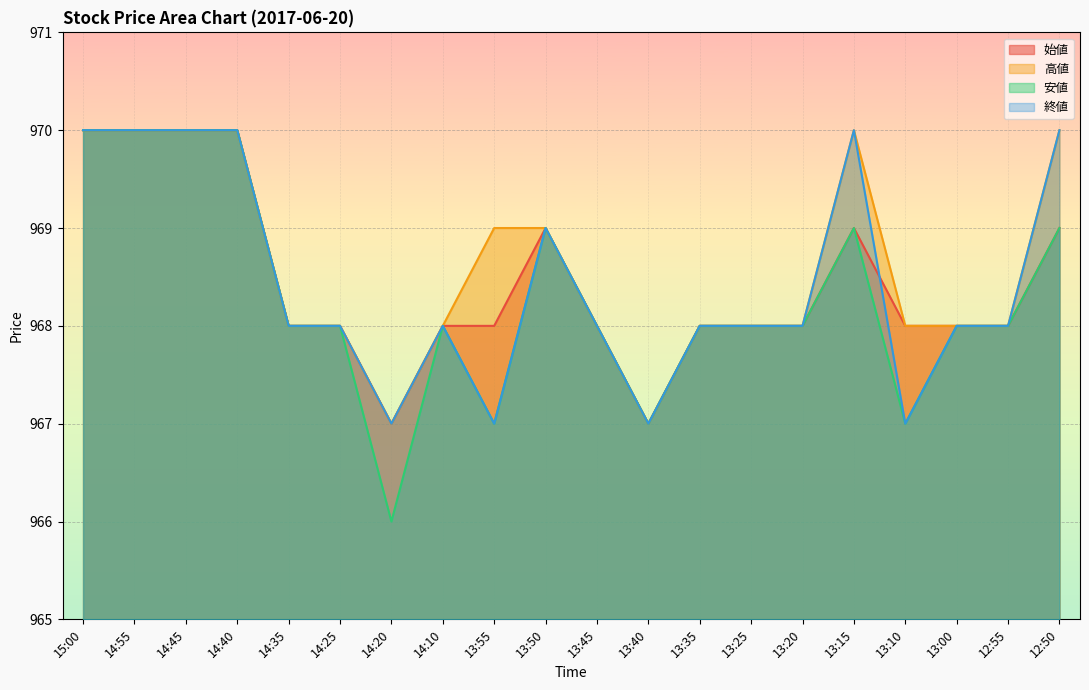

Reading left to right, extract all data points from this chart.

始値: 15:00=970	14:55=970	14:45=970	14:40=970	14:35=968	14:25=968	14:20=967	14:10=968	13:55=968	13:50=969	13:45=968	13:40=967	13:35=968	13:25=968	13:20=968	13:15=969	13:10=968	13:00=968	12:55=968	12:50=969
高値: 15:00=970	14:55=970	14:45=970	14:40=970	14:35=968	14:25=968	14:20=967	14:10=968	13:55=969	13:50=969	13:45=968	13:40=967	13:35=968	13:25=968	13:20=968	13:15=970	13:10=968	13:00=968	12:55=968	12:50=970
安値: 15:00=970	14:55=970	14:45=970	14:40=970	14:35=968	14:25=968	14:20=966	14:10=968	13:55=967	13:50=969	13:45=968	13:40=967	13:35=968	13:25=968	13:20=968	13:15=969	13:10=967	13:00=968	12:55=968	12:50=969
終値: 15:00=970	14:55=970	14:45=970	14:40=970	14:35=968	14:25=968	14:20=967	14:10=968	13:55=967	13:50=969	13:45=968	13:40=967	13:35=968	13:25=968	13:20=968	13:15=970	13:10=967	13:00=968	12:55=968	12:50=970